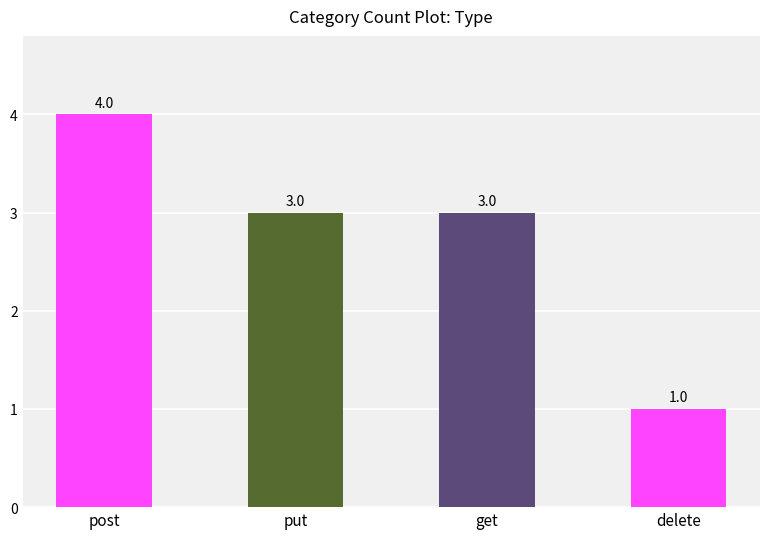

Where does the data first go above 3?

post